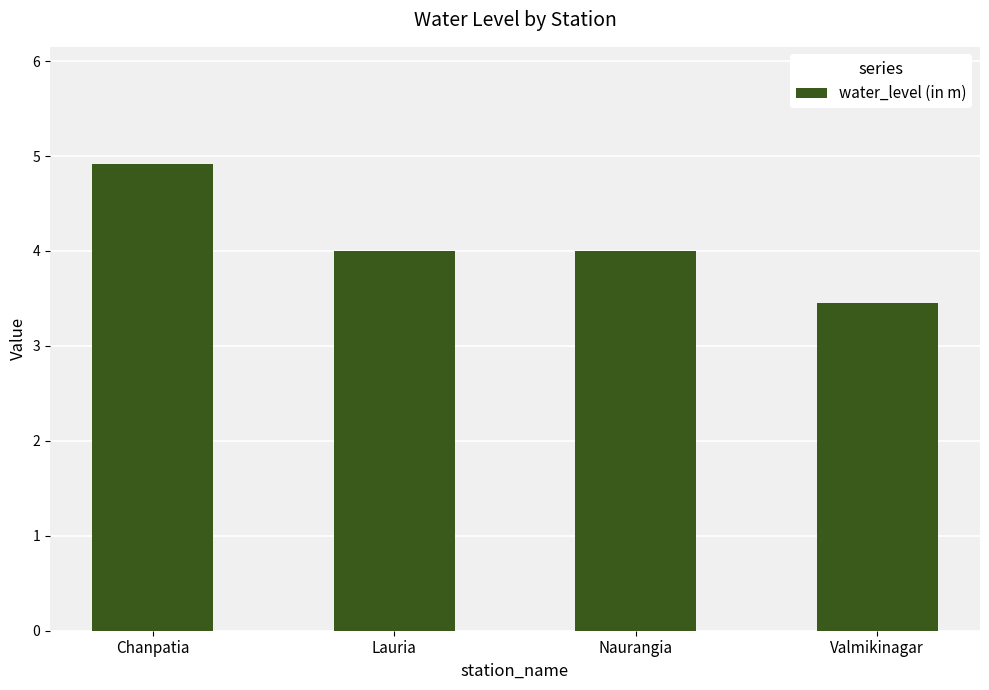

What position from the left is Lauria?

2